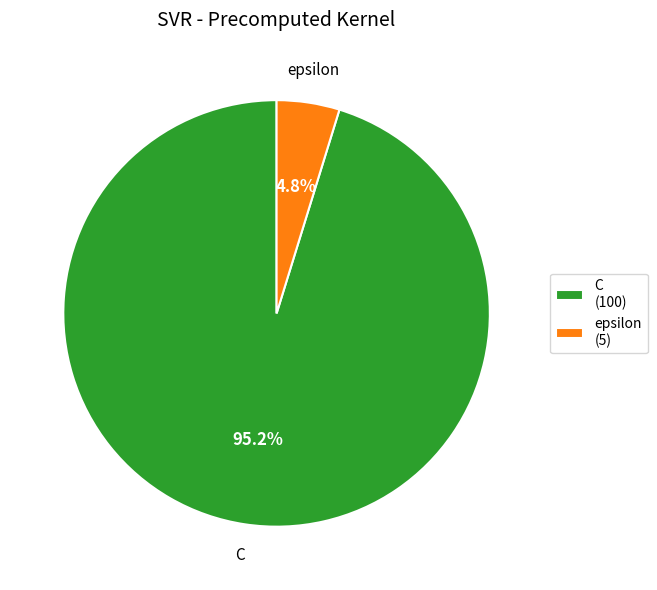

What percentage is the epsilon slice, to the nearest percent?

5%